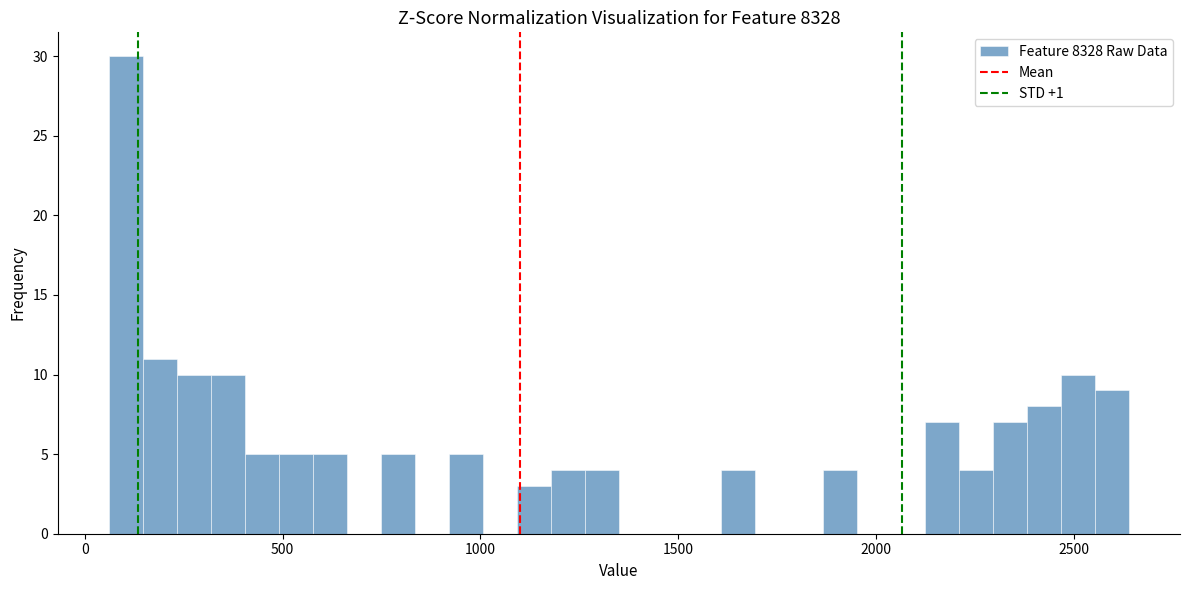

Around what value on the x-axis is the tallest bar? Give the approximate position of its centre, as read against the axis.

100